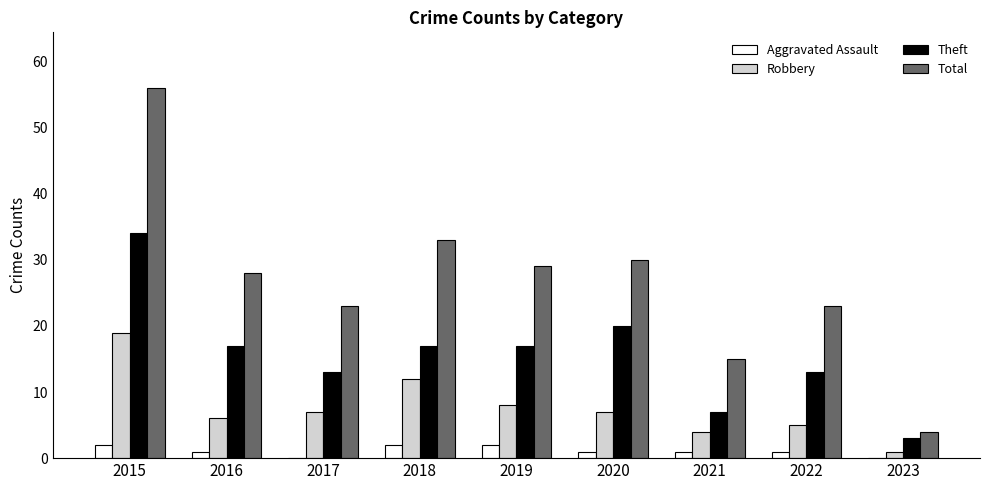

How many data points does each series have?

9